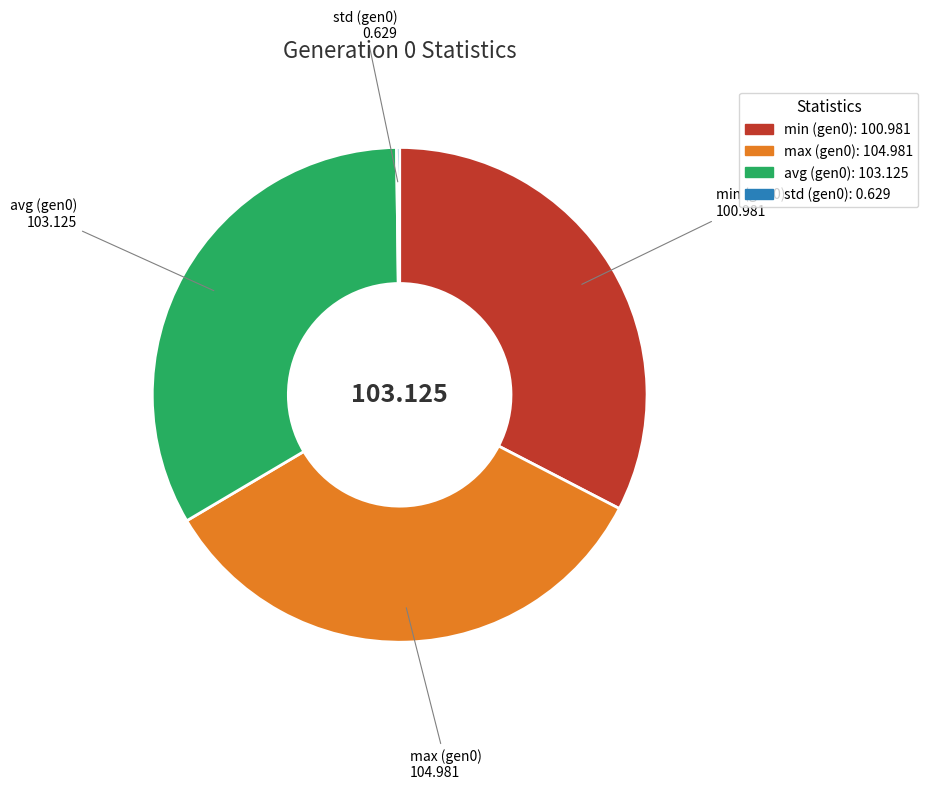

Combined, do max and min account for over 50%?

Yes